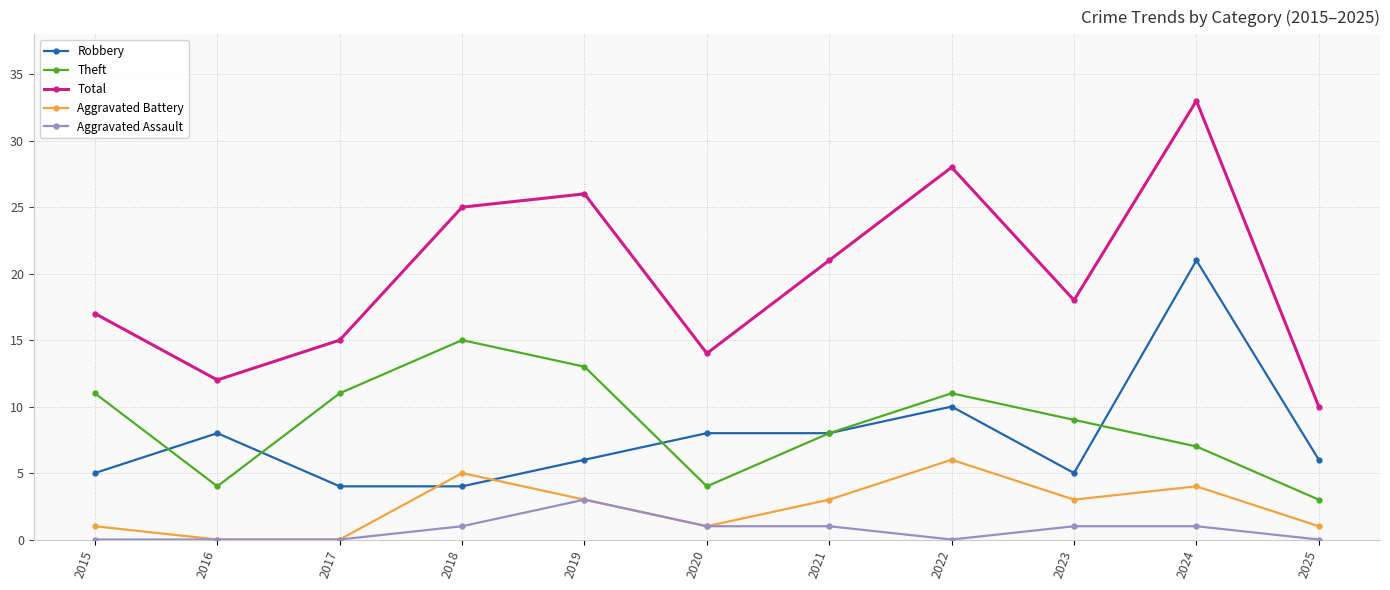

True or false: Robbery and Total intersect in this chart.

False